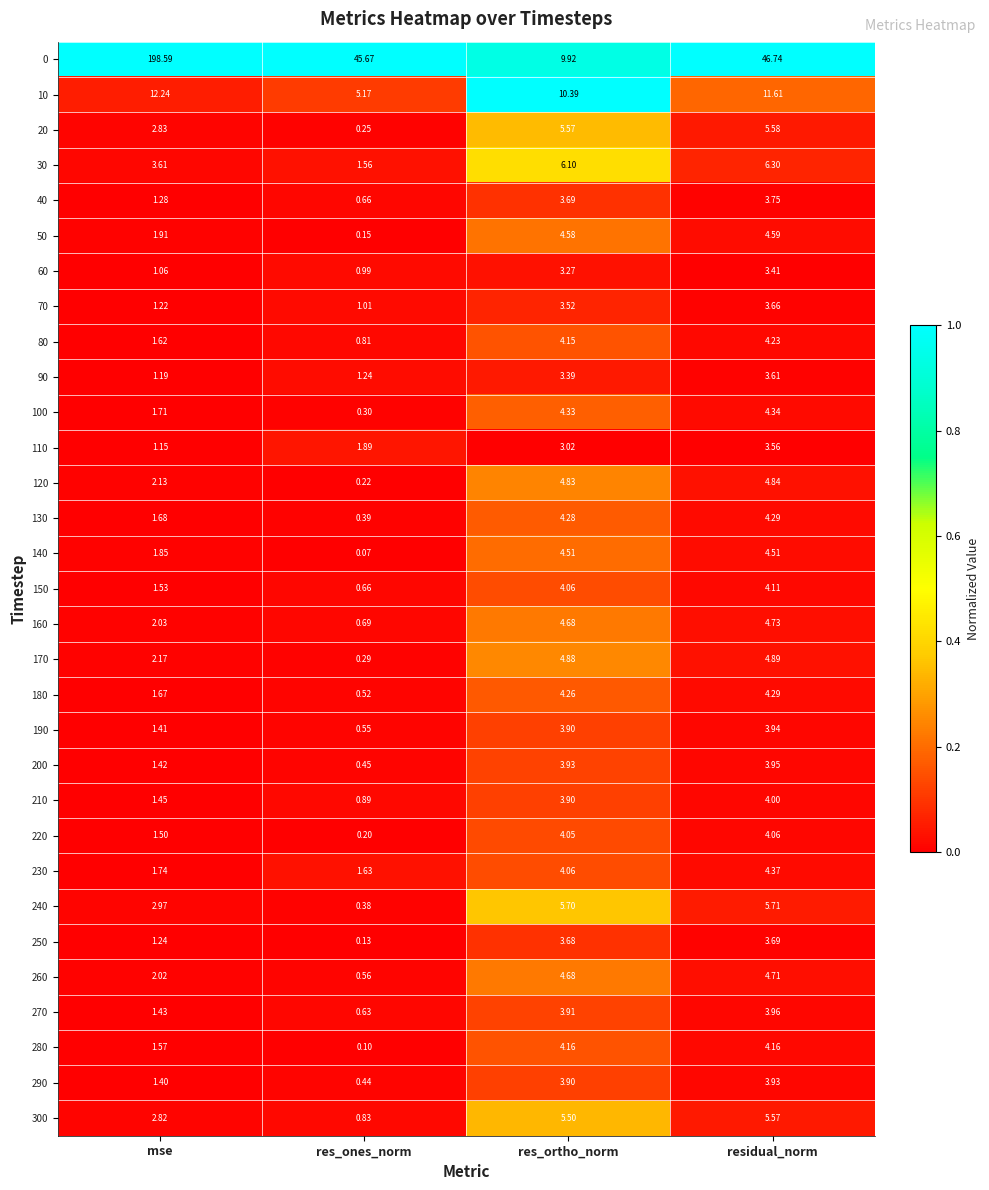

Is the value of 140 at res_ortho_norm greater than the value of 220 at res_ortho_norm?

Yes